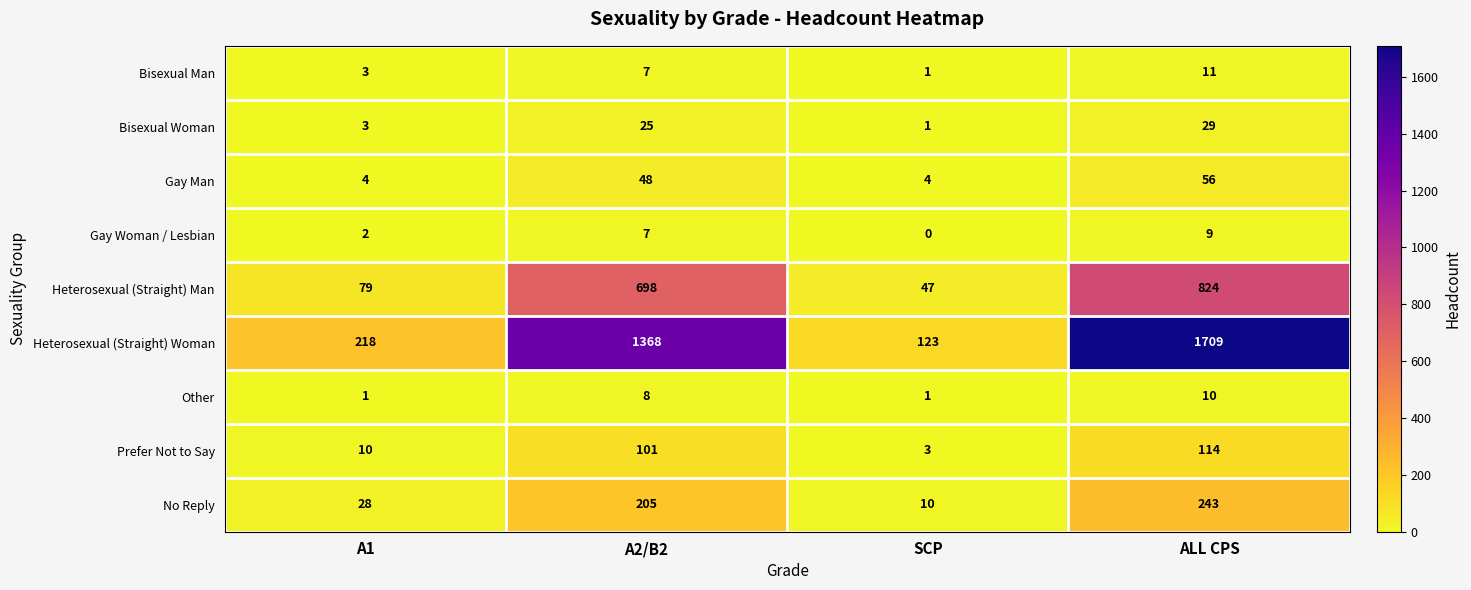

Count the number of data series in this chart.

9